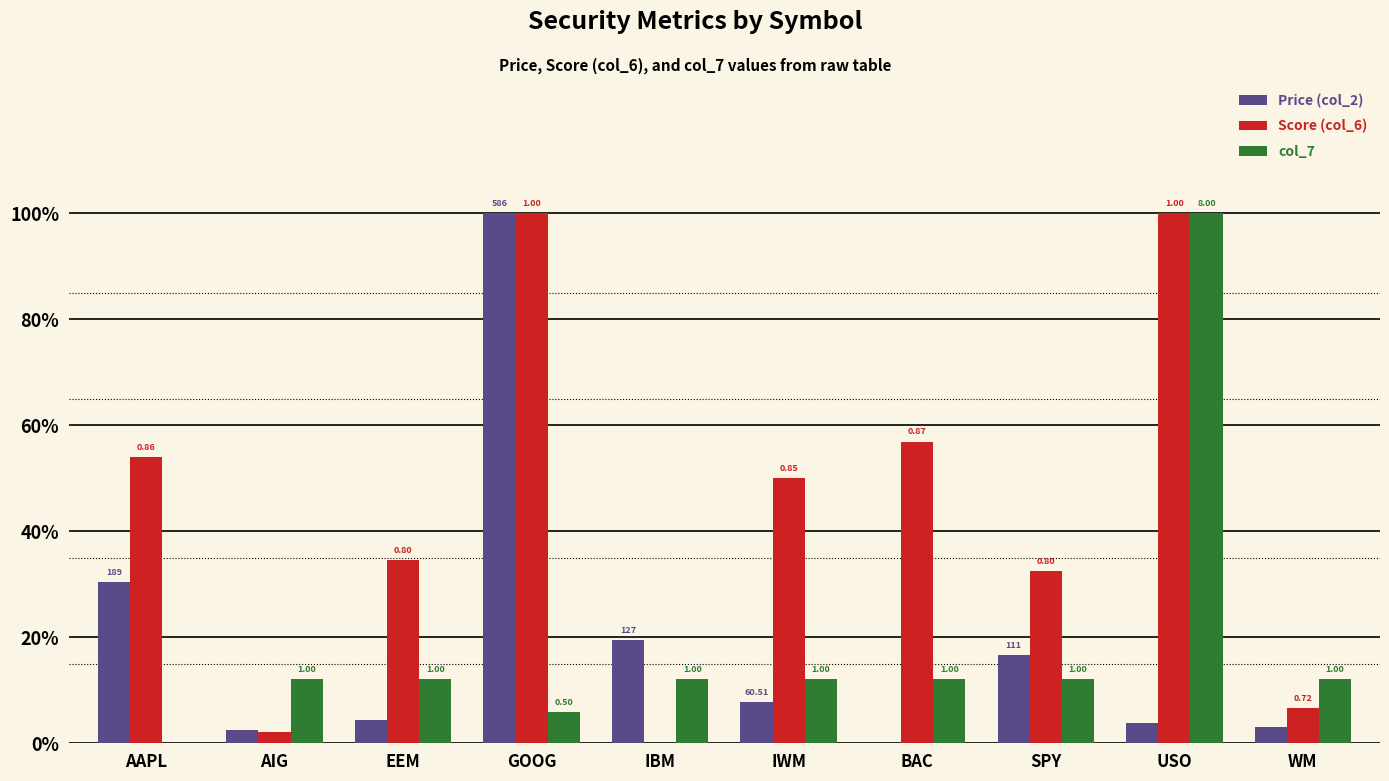

The Price (col_2) series shows 0.2 at IBM. True or false?

True